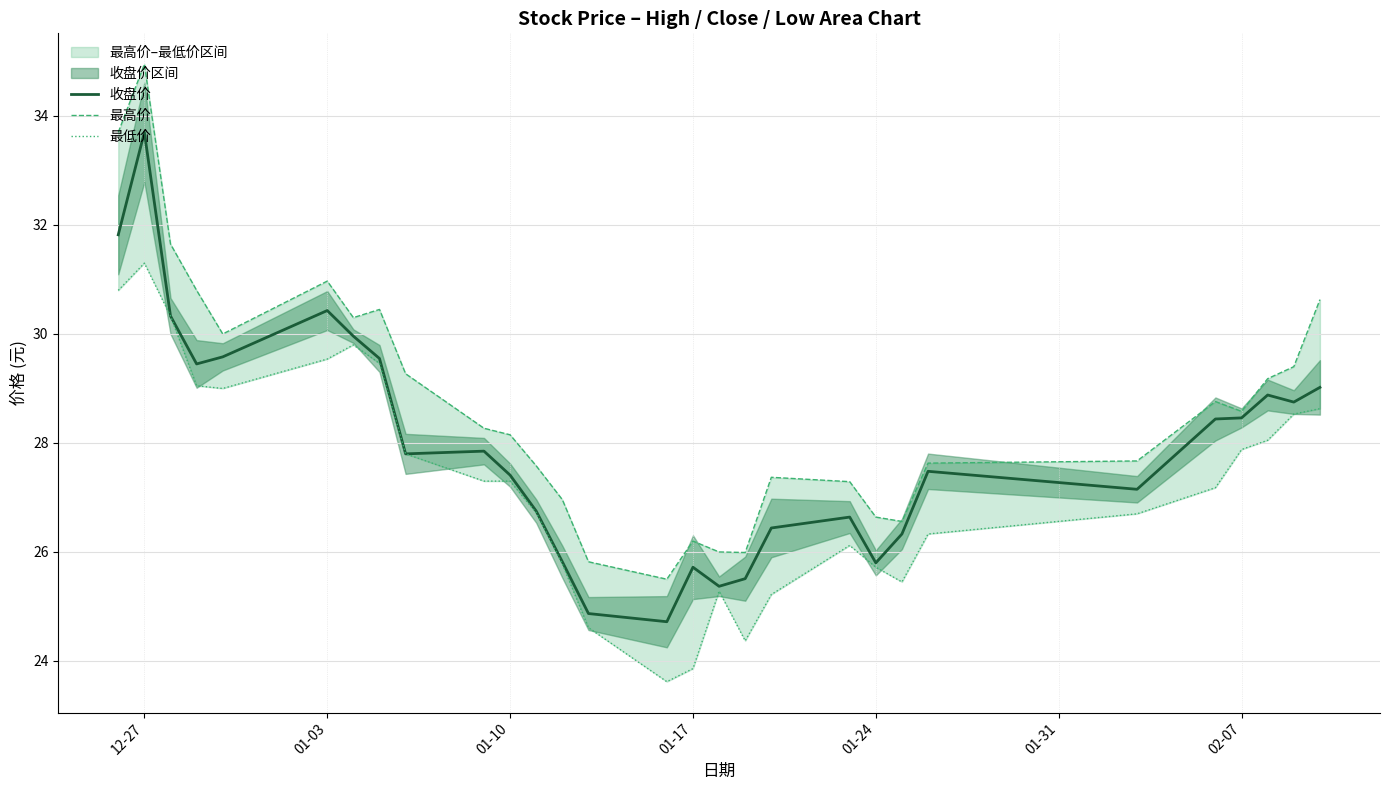

True or false: 收盘价 has a value of 25.8 at 01-24.

True